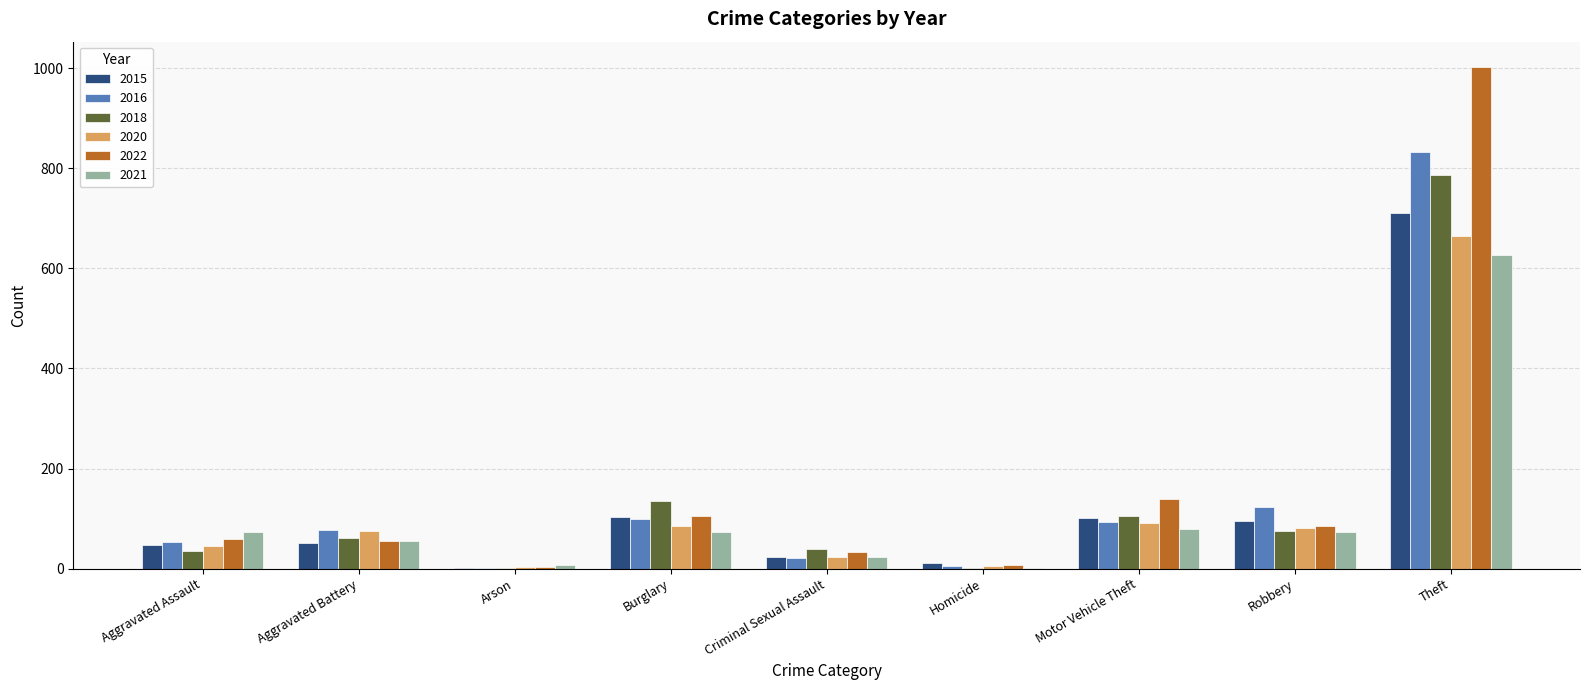

True or false: 2018 has a value of 144 at Motor Vehicle Theft.

False